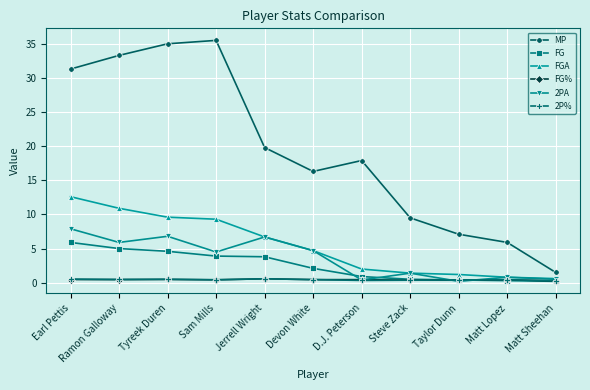

Is it true that FGA equals 6.7 at Tyreek Duren?

False